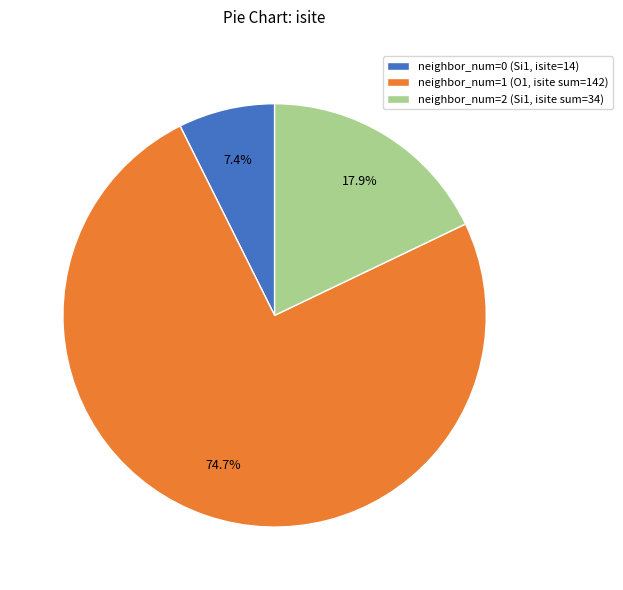

Rank the categories by value from highest to lowest.

neighbor_num=1 (O1, isite sum=142), neighbor_num=2 (Si1, isite sum=34), neighbor_num=0 (Si1, isite=14)